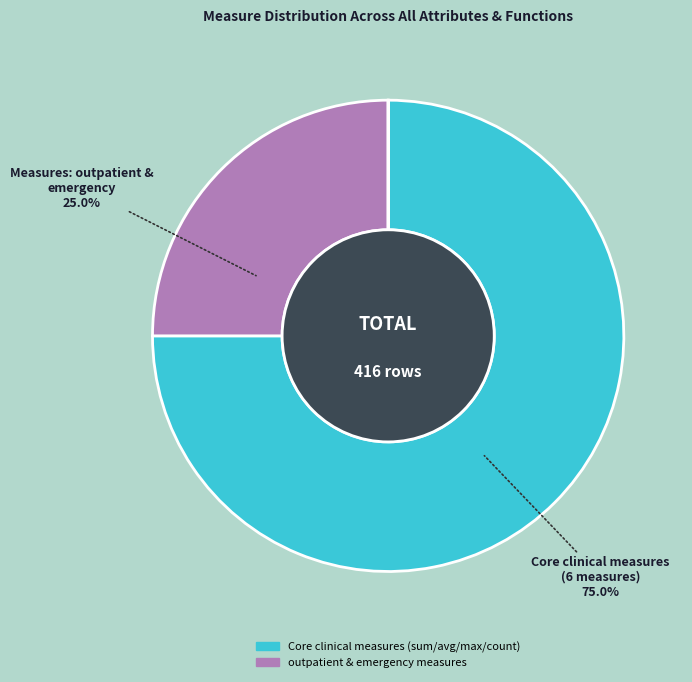

Does any single category account for the majority?

Yes